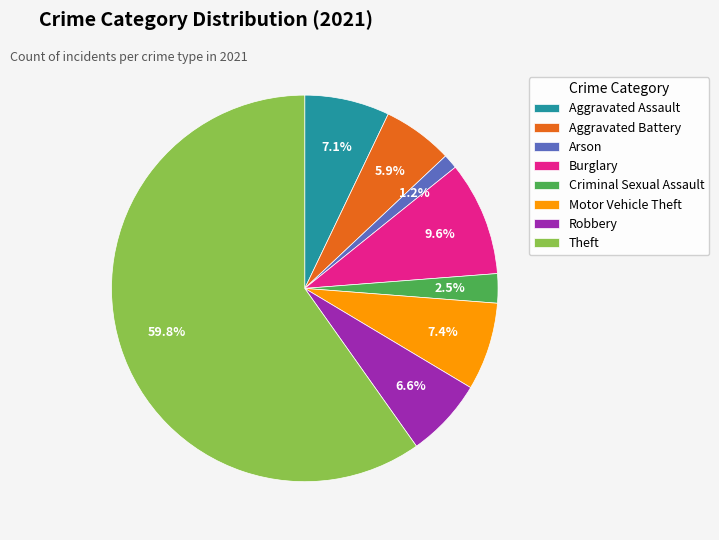

Which slice is the largest?

Theft